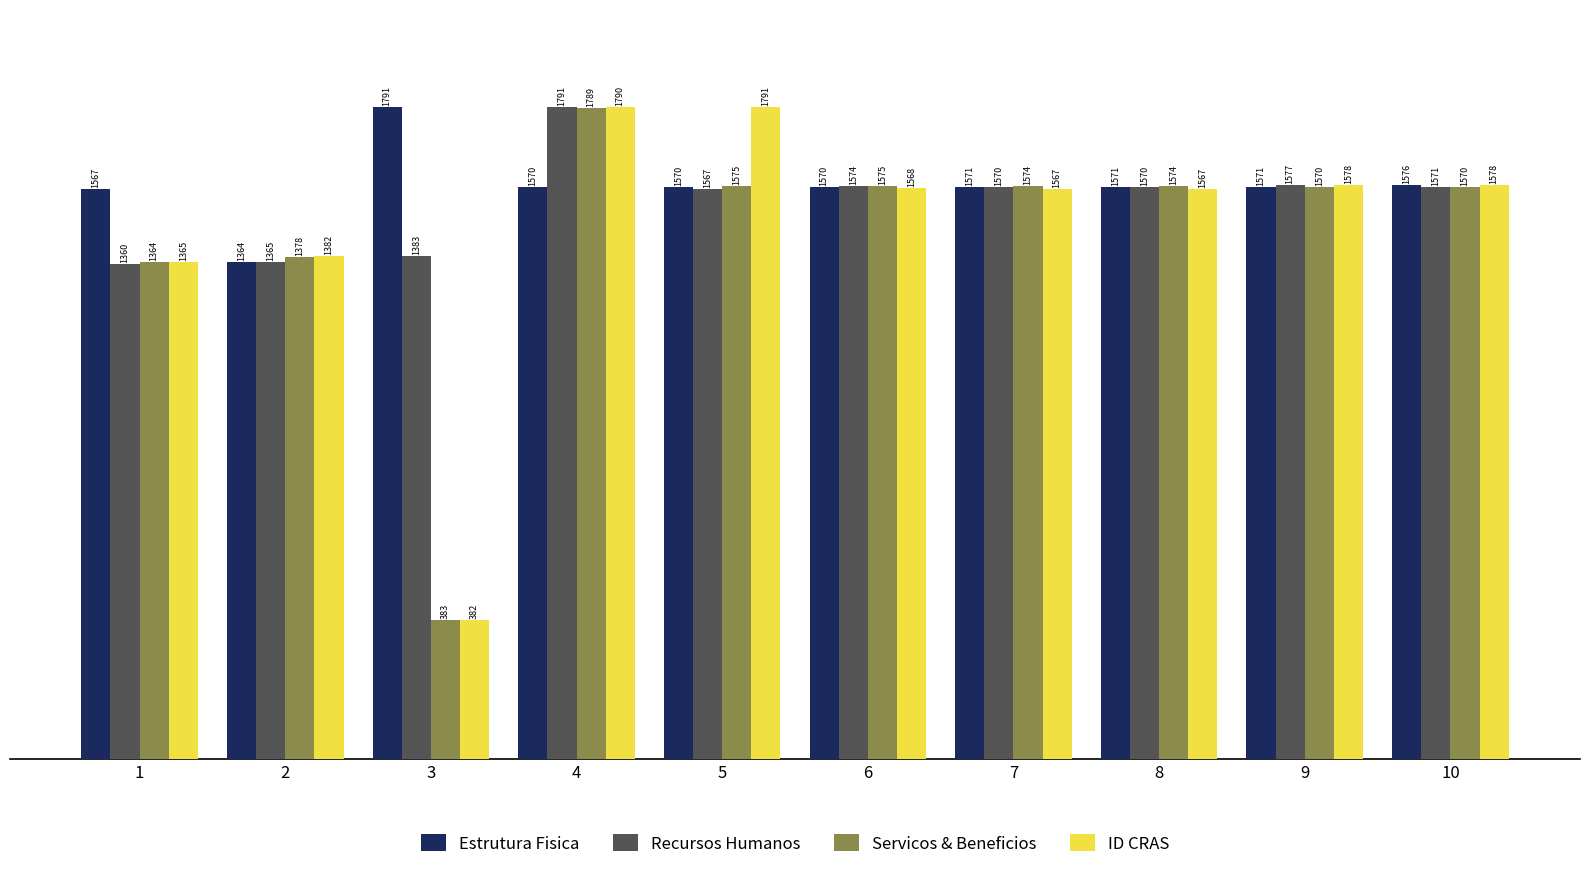

Rank the series at 7 from lowest to highest value.

ID CRAS, Recursos Humanos, Estrutura Fisica, Servicos & Beneficios